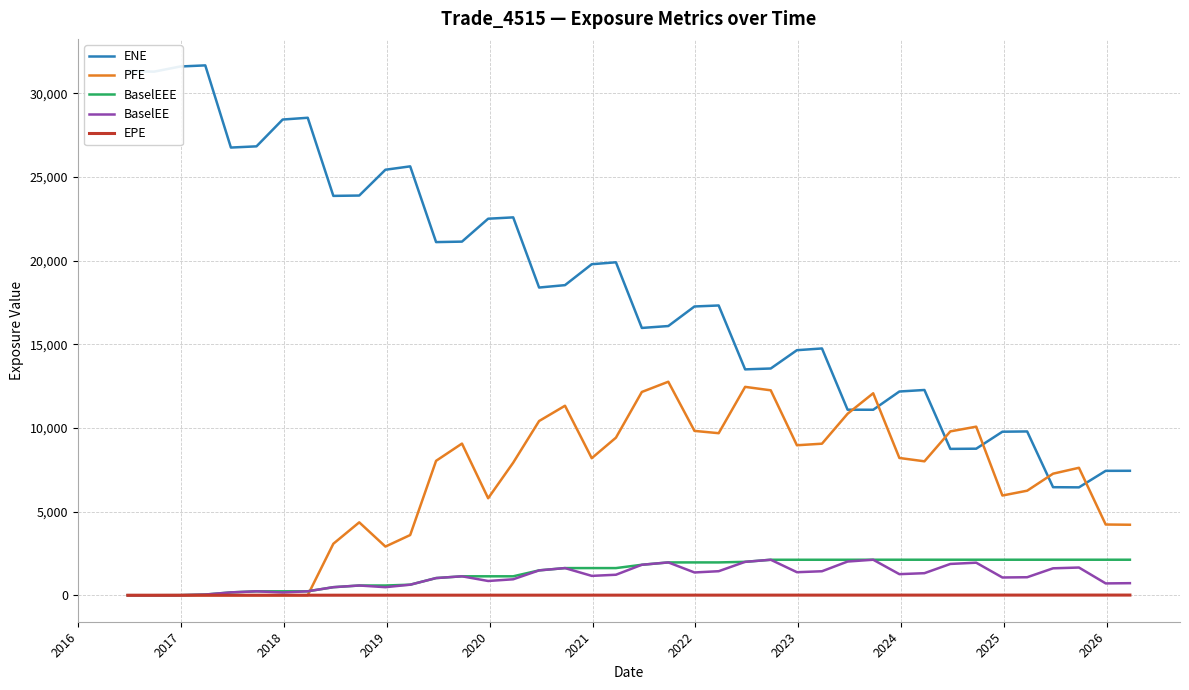

True or false: BaselEEE and ENE cross at least once.

False